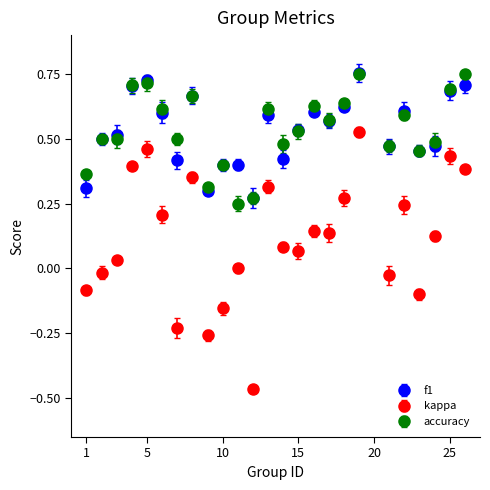

What are all the series names shown in the legend?

f1, kappa, accuracy